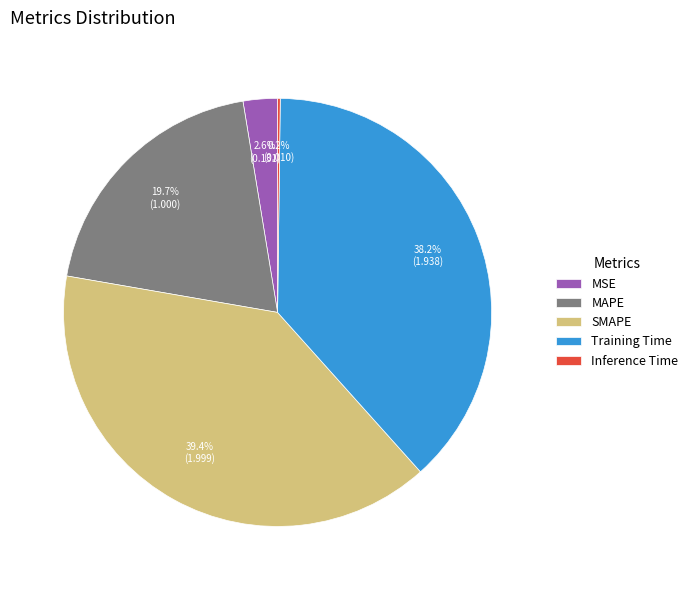

How much of the chart is everything except SMAPE?

60.6%